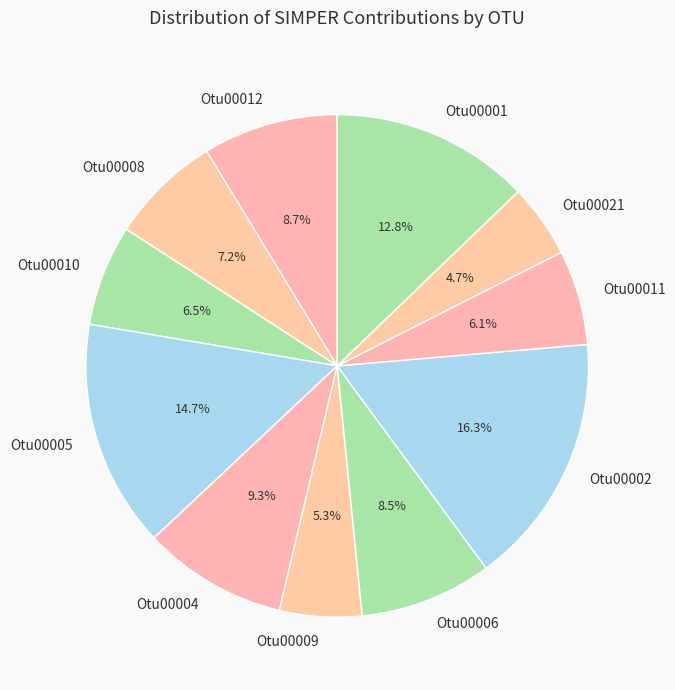

Do Otu00011 and Otu00021 together represent more than half of the pie?

No